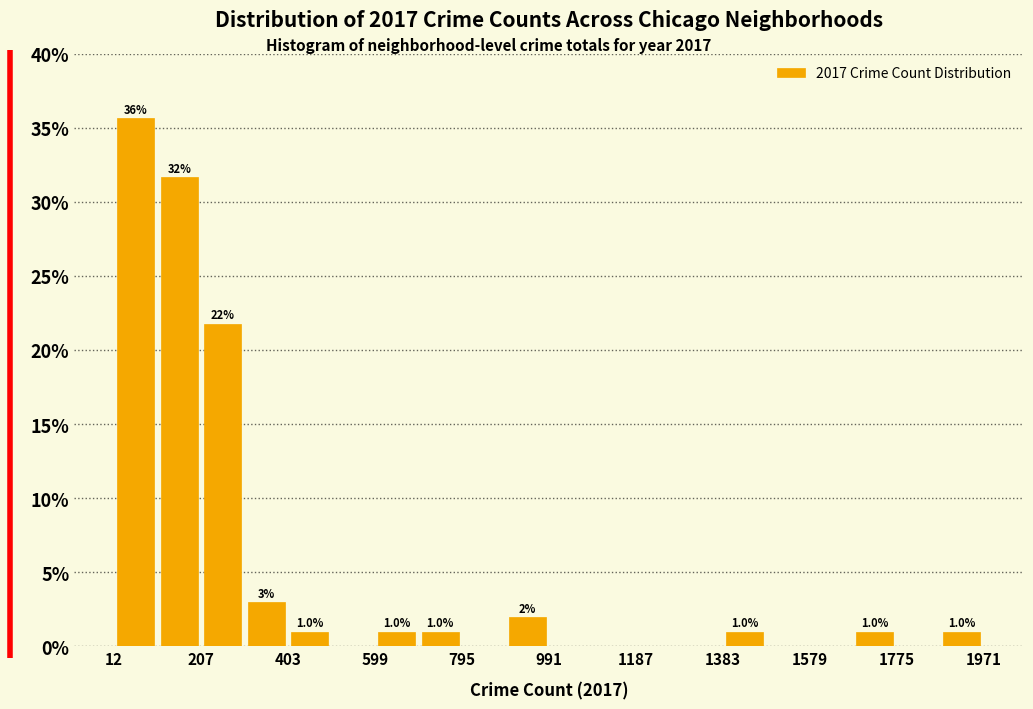

Which range on the x-axis has the tallest bar?

20 to 100